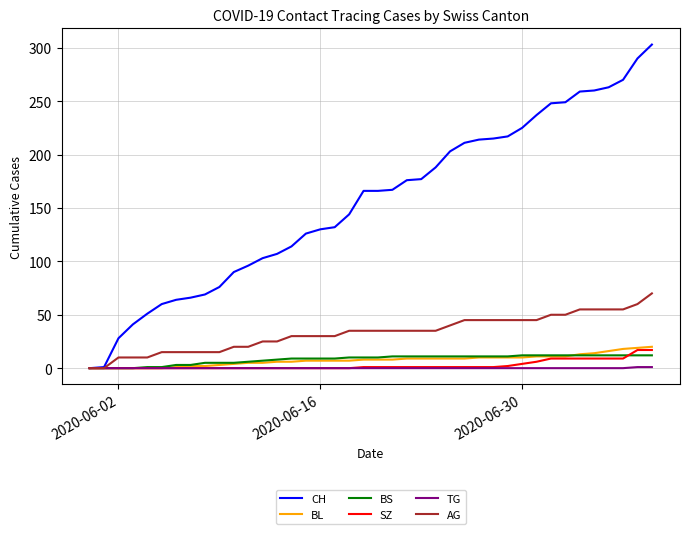

What is the maximum value shown in the chart?

303